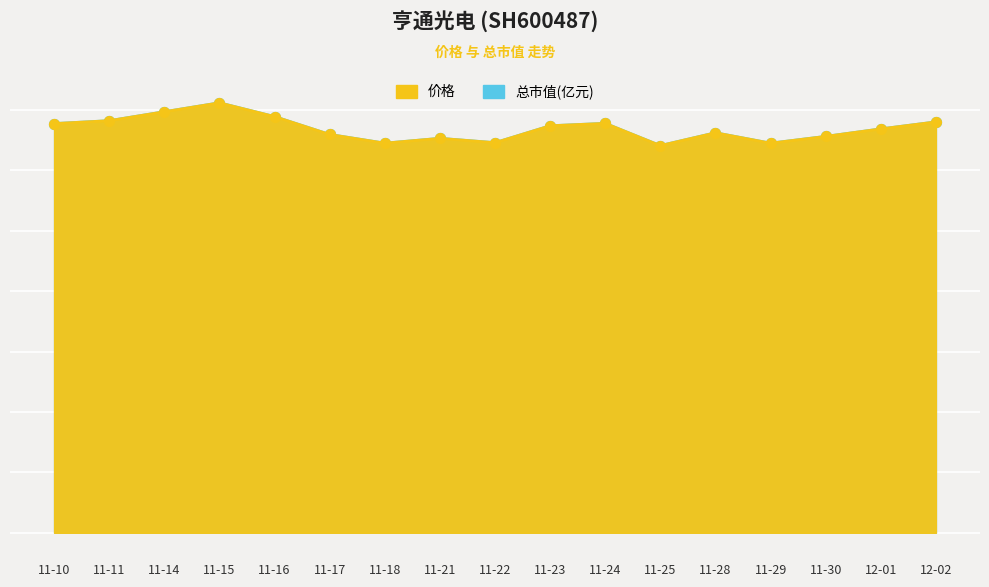

What are all the series names shown in the legend?

价格, 总市值(亿元)